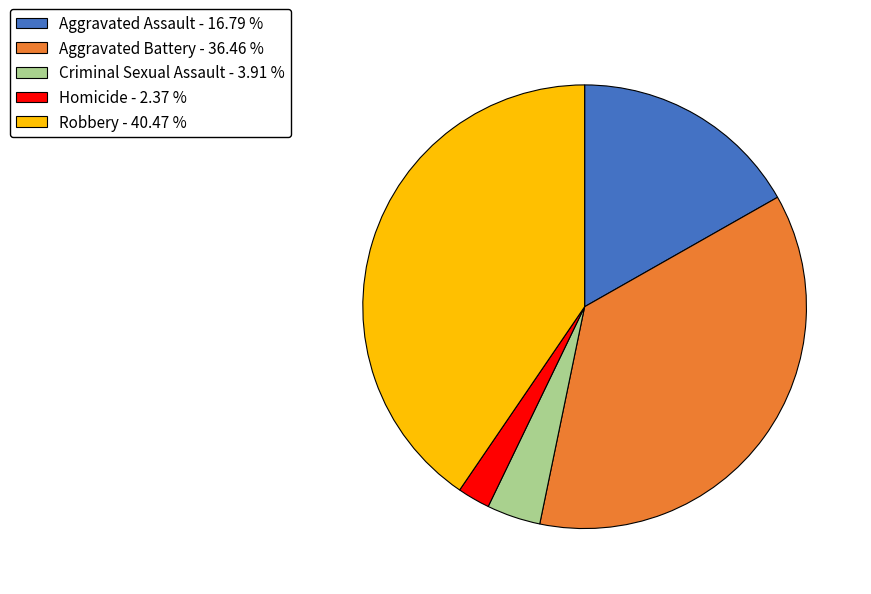

Is the sum of Homicide - 2.37 % and Aggravated Assault - 16.79 % greater than half?

No